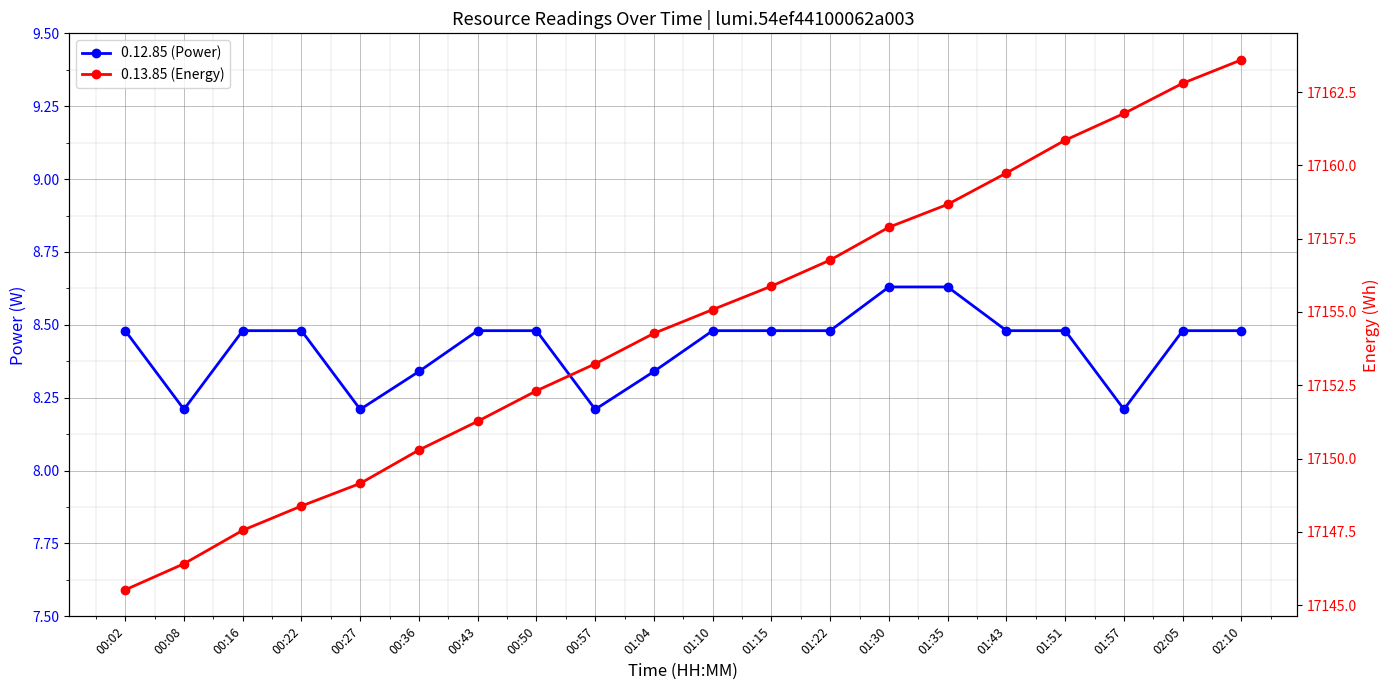

True or false: 0.12.85 (Power) has a value of 8.2 at 01:57.

True